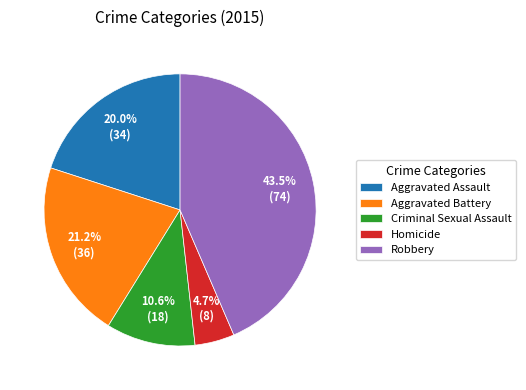

Is it true that Aggravated Battery is 21% of the pie?

True